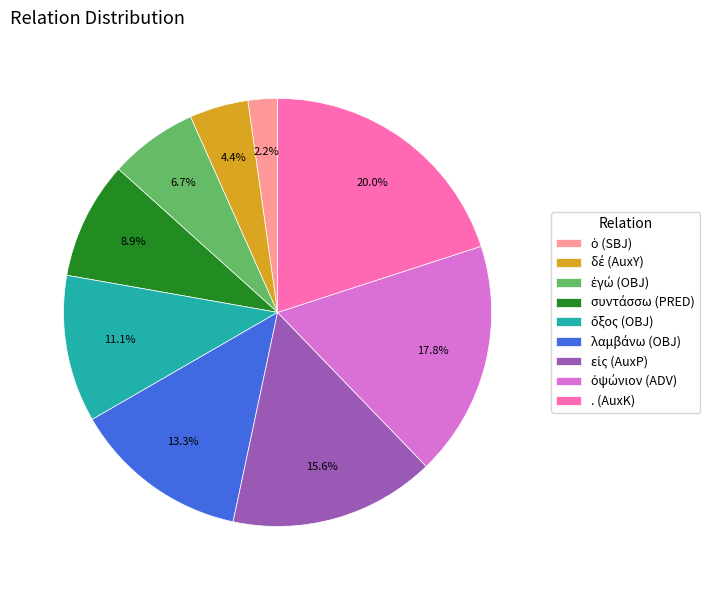

Does any single category account for the majority?

No